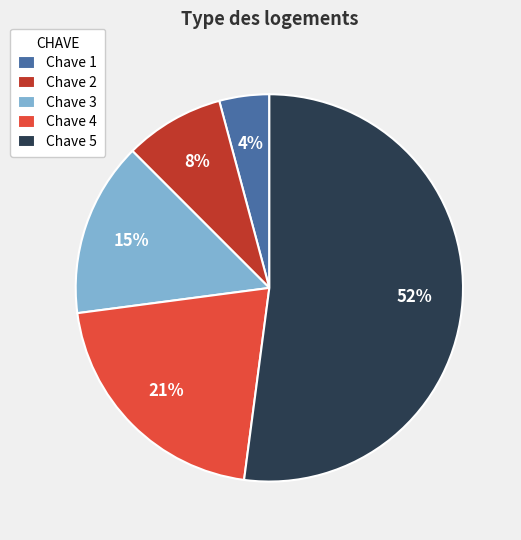

Approximately how many times larger is the value at Chave 3 compared to Chave 4?

0.7